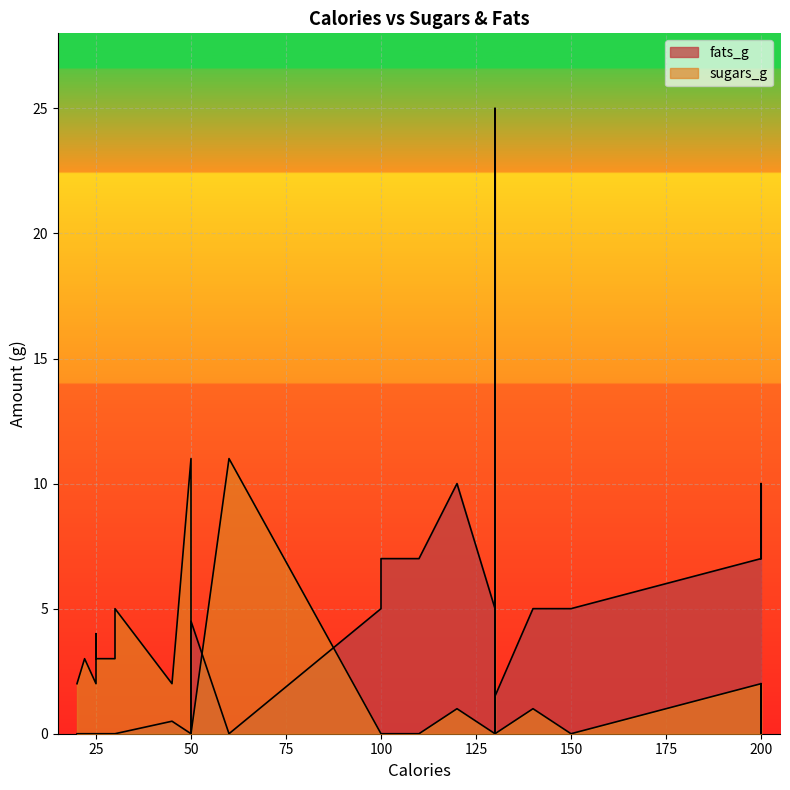

Reading left to right, extract all data points from this chart.

sugars_g: 2.0	0.0	0.0	11.0	1.0	1.0	2.0	5.0	0.0	0.0	0.0	2.0	3.0	3.0	4.0	0.0	0.0	2.0	11.0	0.0	3.0	2.0	0.0	25.0	0.0	5.0	11.0
fats_g: 0.5	5.0	5.0	0.0	5.0	10.0	0.0	0.0	5.0	4.5	7.0	0.0	0.0	0.0	0.0	5.0	10.0	7.0	0.0	7.0	0.0	7.0	1.5	0.0	7.0	0.0	0.0